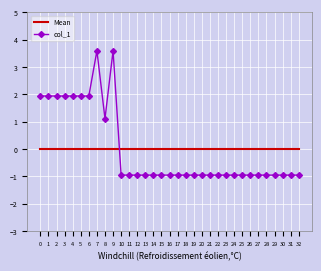

True or false: col_1 and Mean cross at least once.

True